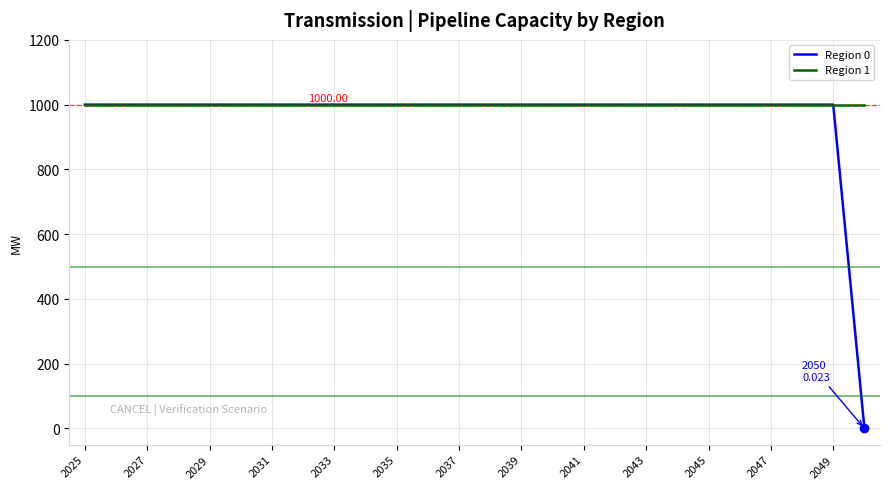

At which category is the sum across all series the highest?

2025